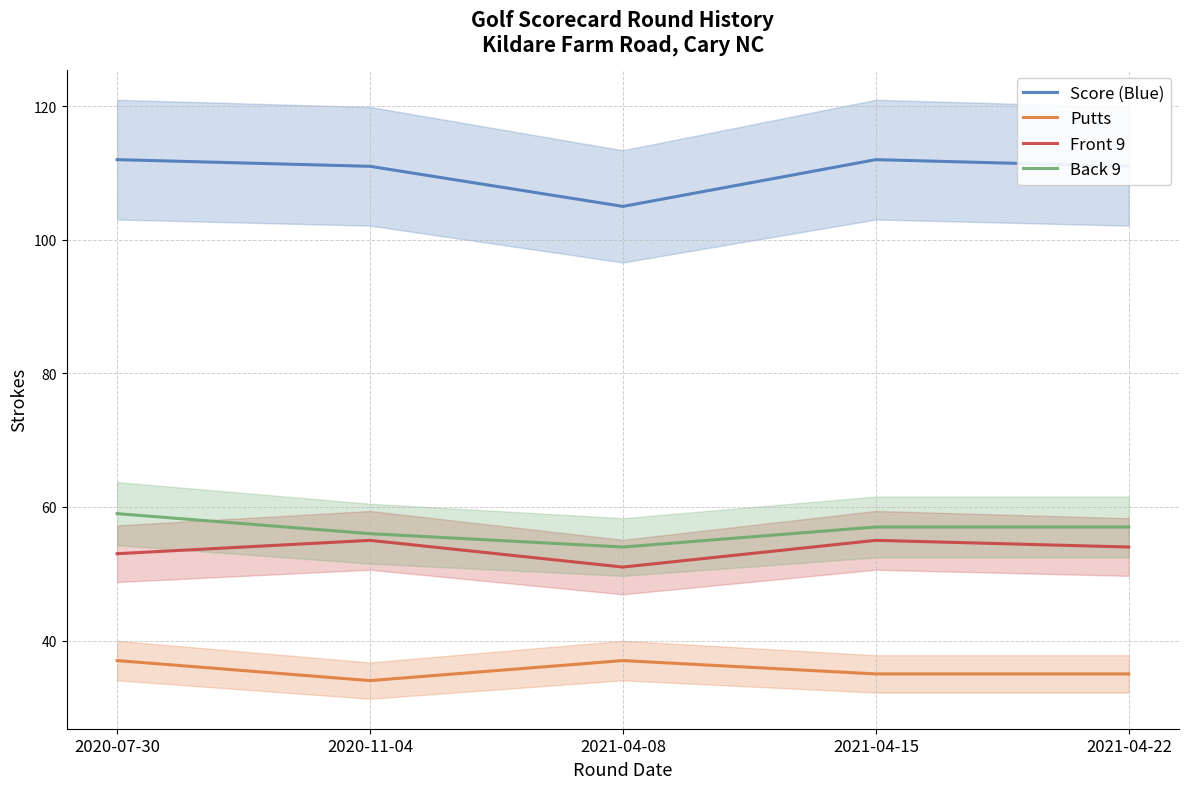

At 2020-11-04, list the series in order from smallest to largest.

Putts, Front 9, Back 9, Score (Blue)